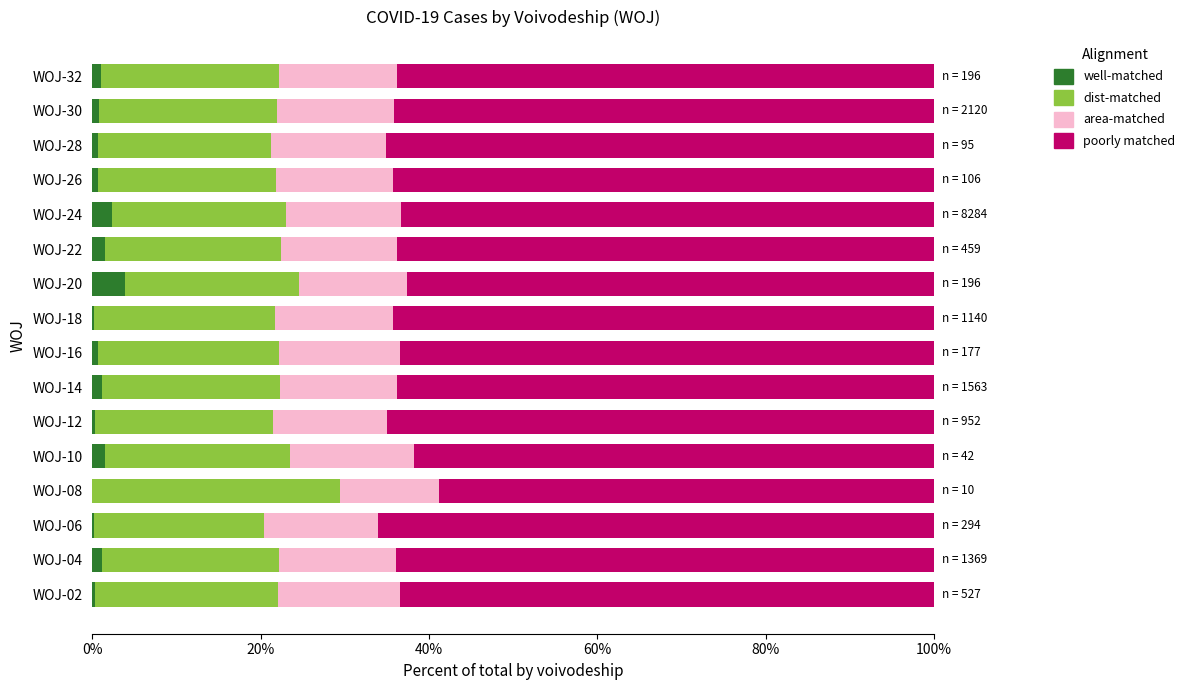

What is the total value across all series at WOJ-20?

100.0